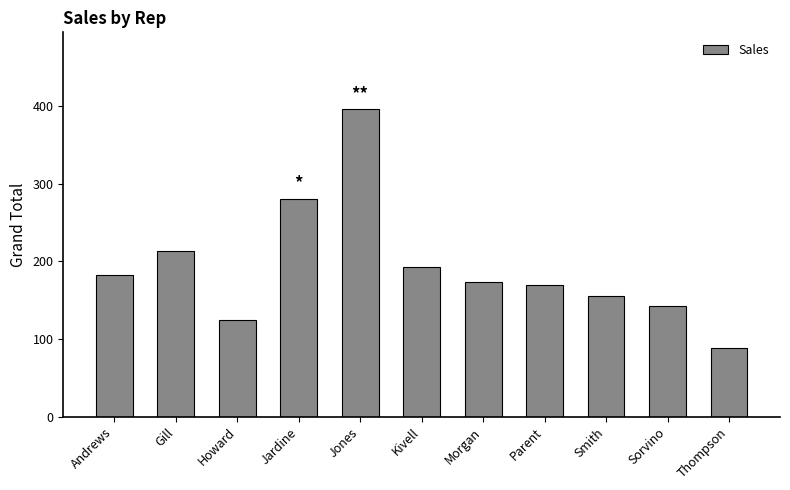

Reading right to left, what are all the values shown in this chart?

89	142	156	170	173	193	396	281	125	213	183